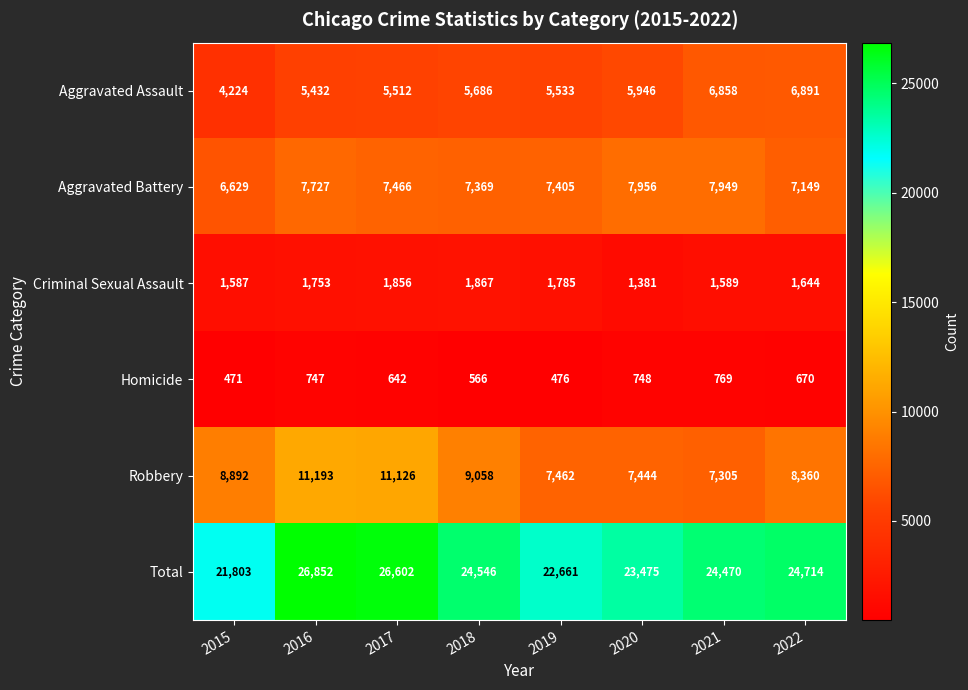

Which label corresponds to the smallest value in the chart?

2015